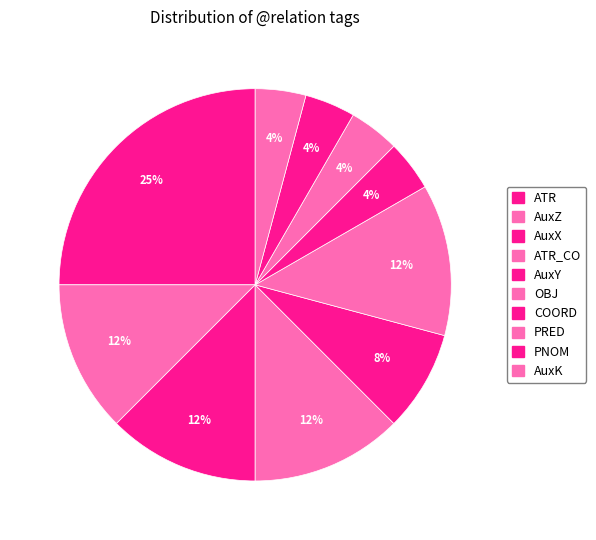

What is the smallest slice in the pie chart?

COORD